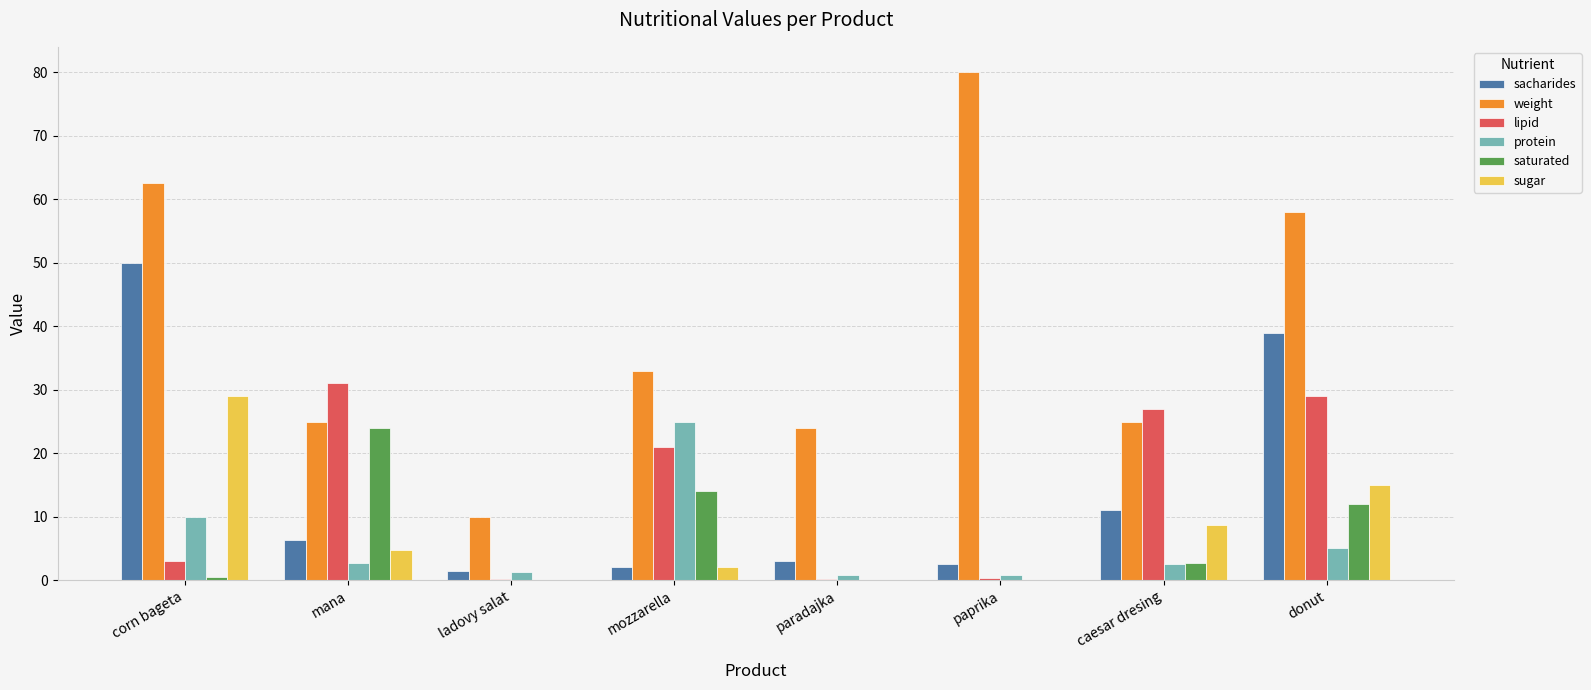

Between ladovy salat and caesar dresing, which series saw the biggest shift?

lipid